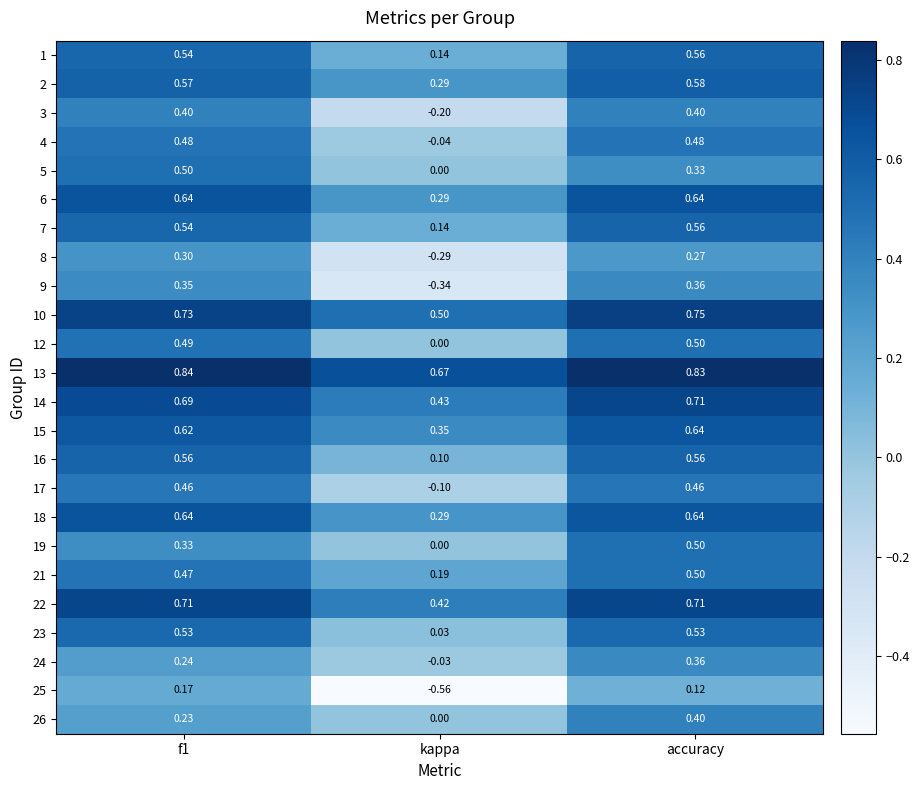

Where is 25 nearest to the value 0?

accuracy